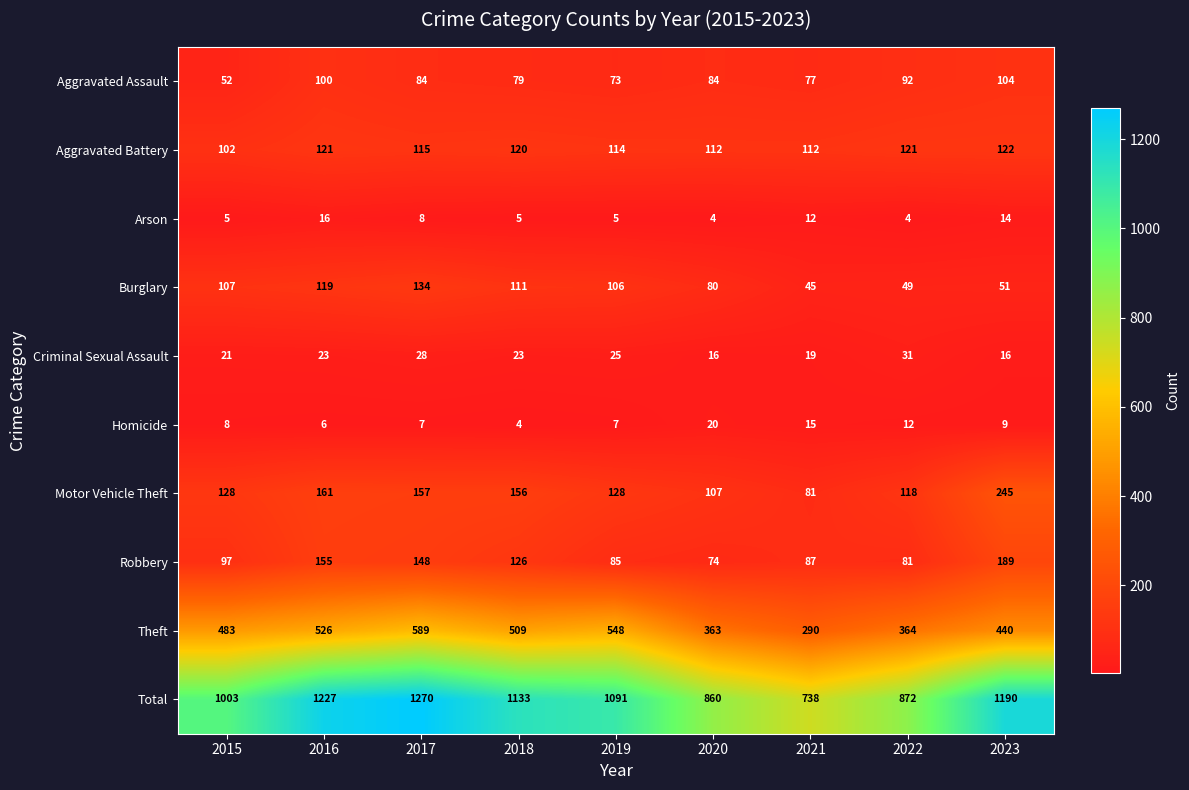

How many values in the Motor Vehicle Theft series are below 128?

3